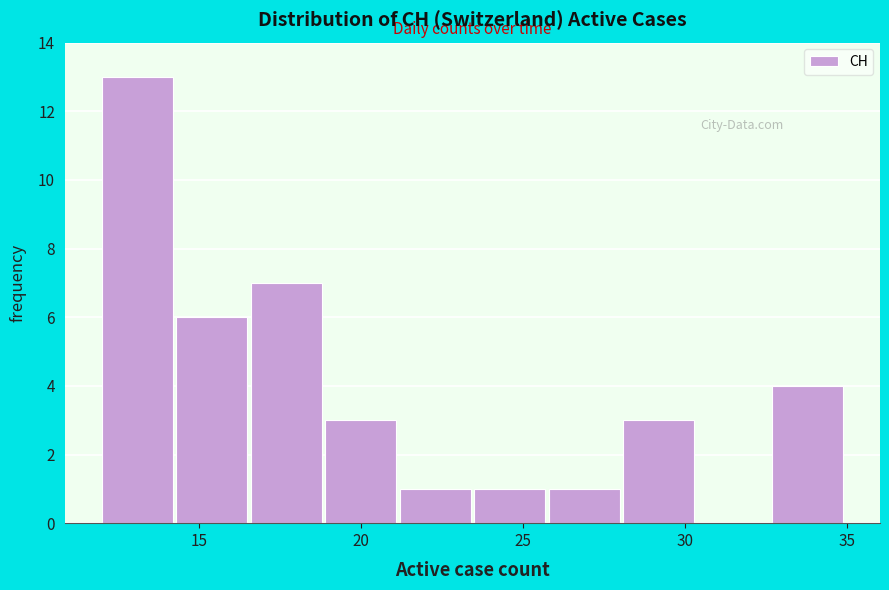

Which range on the x-axis has the tallest bar?

12.0 to 14.3